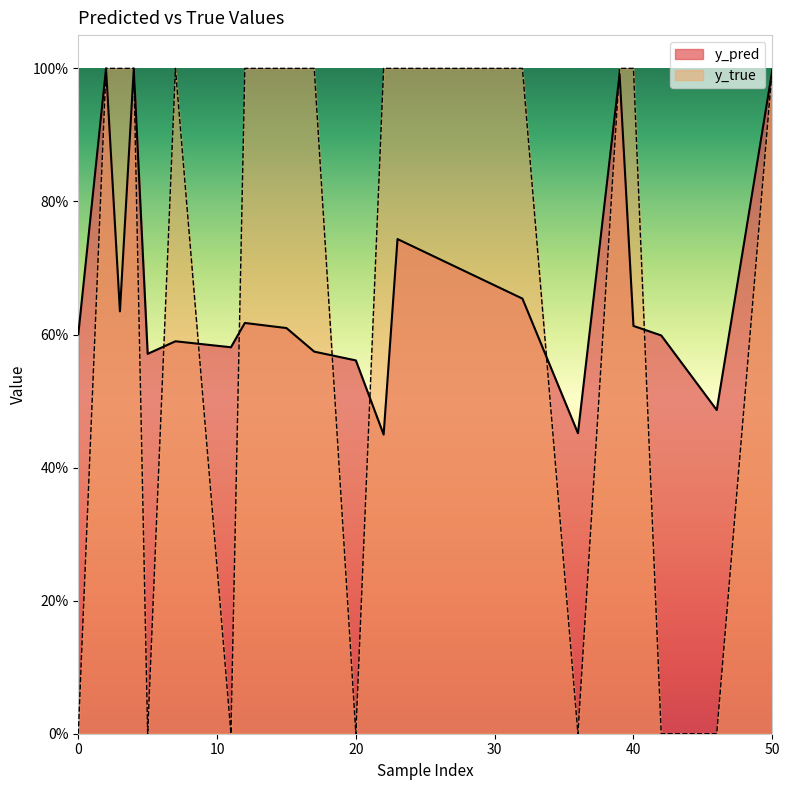

True or false: y_true has more than 0 points higher than both neighbors.

True